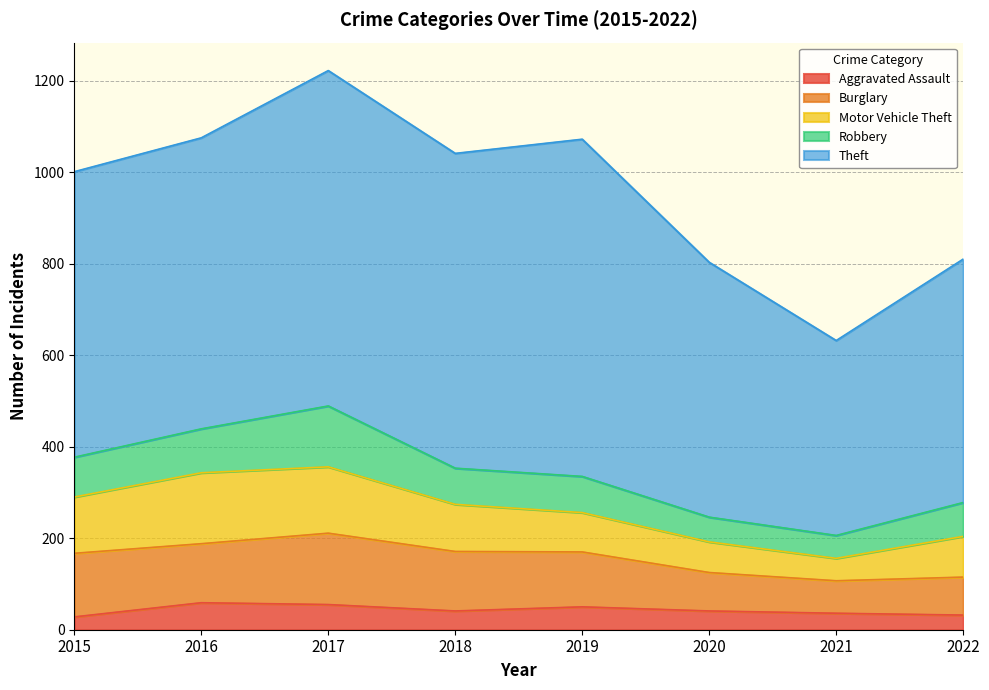

What is the value of the Robbery point at the 8th from the left?

74